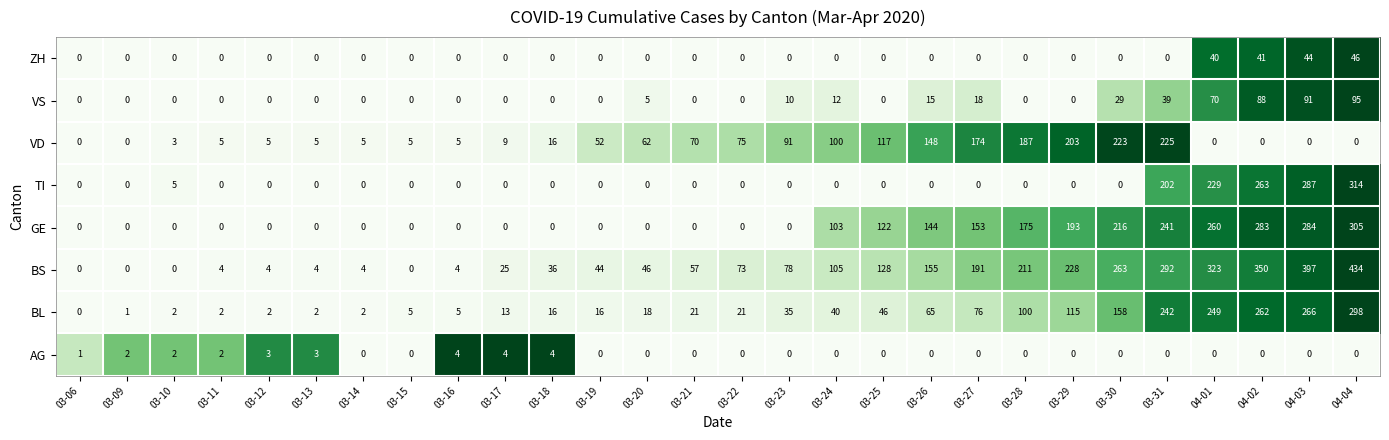

What is the sum of all VS values?

472